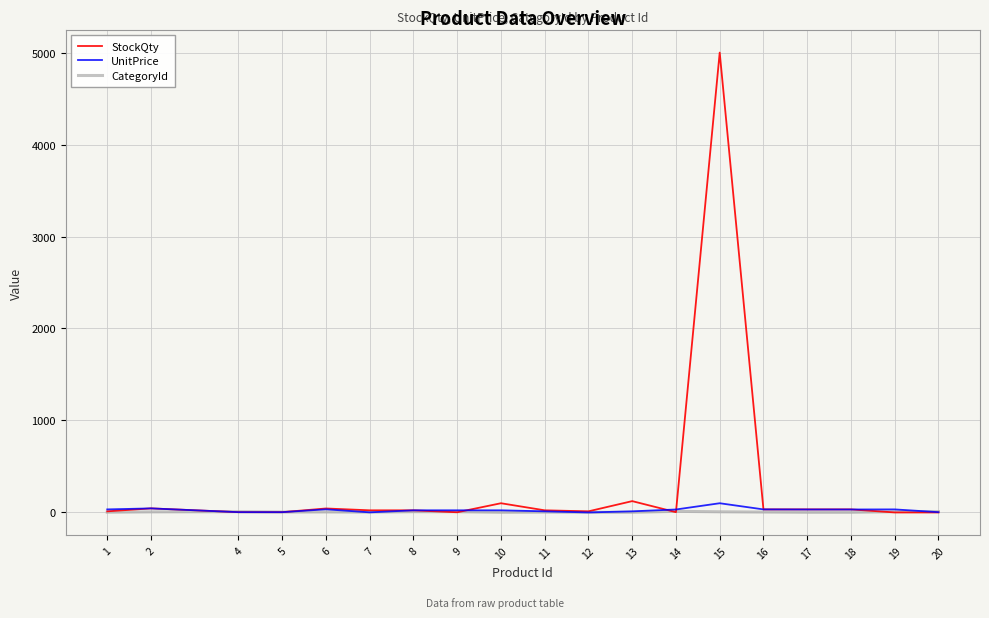

At which category is the sum across all series the highest?

15